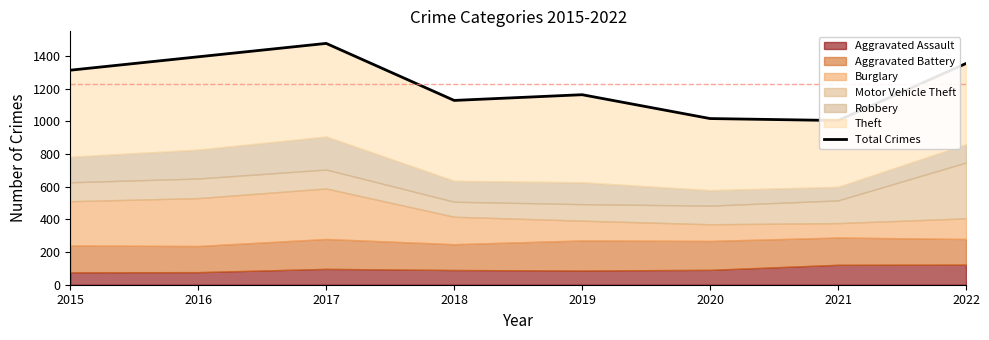

What is the approximate value at 2020?

1017